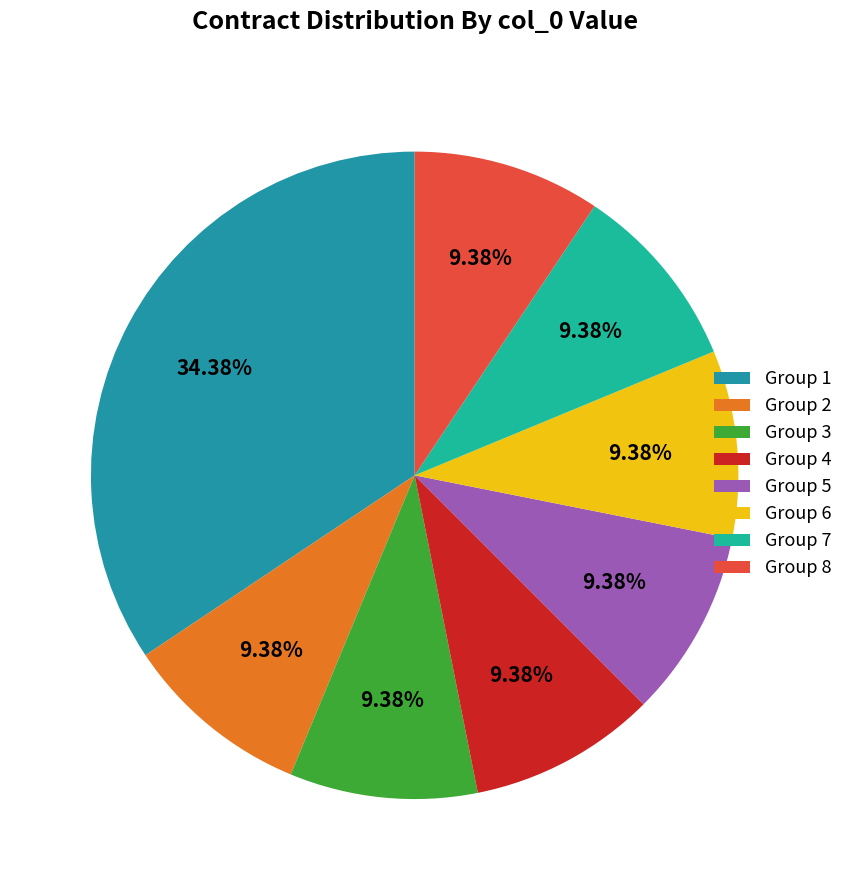

Which category has the biggest portion of the pie?

Group 1